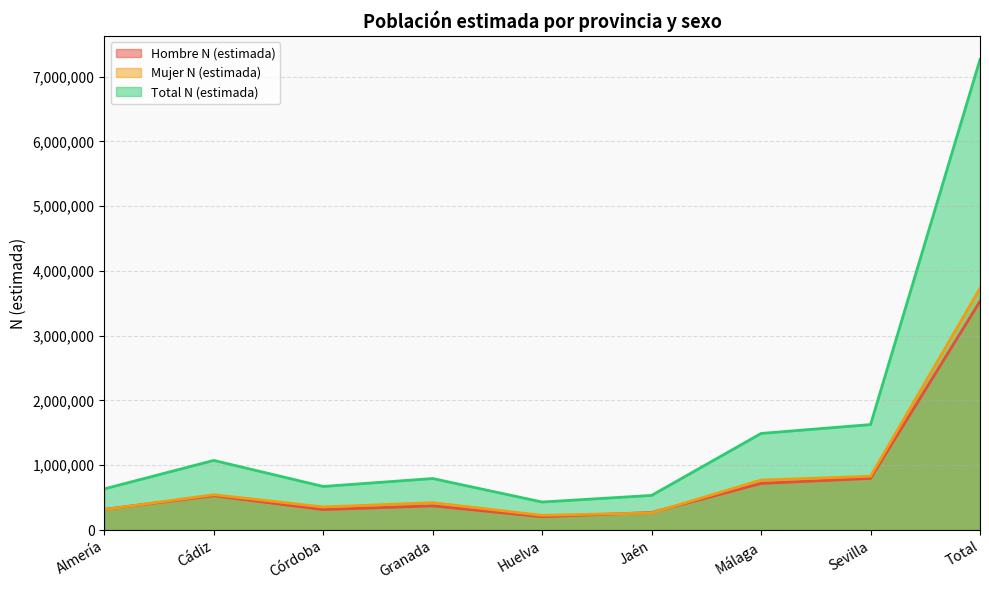

How many data points in Mujer N (estimada) are above 421961?

4